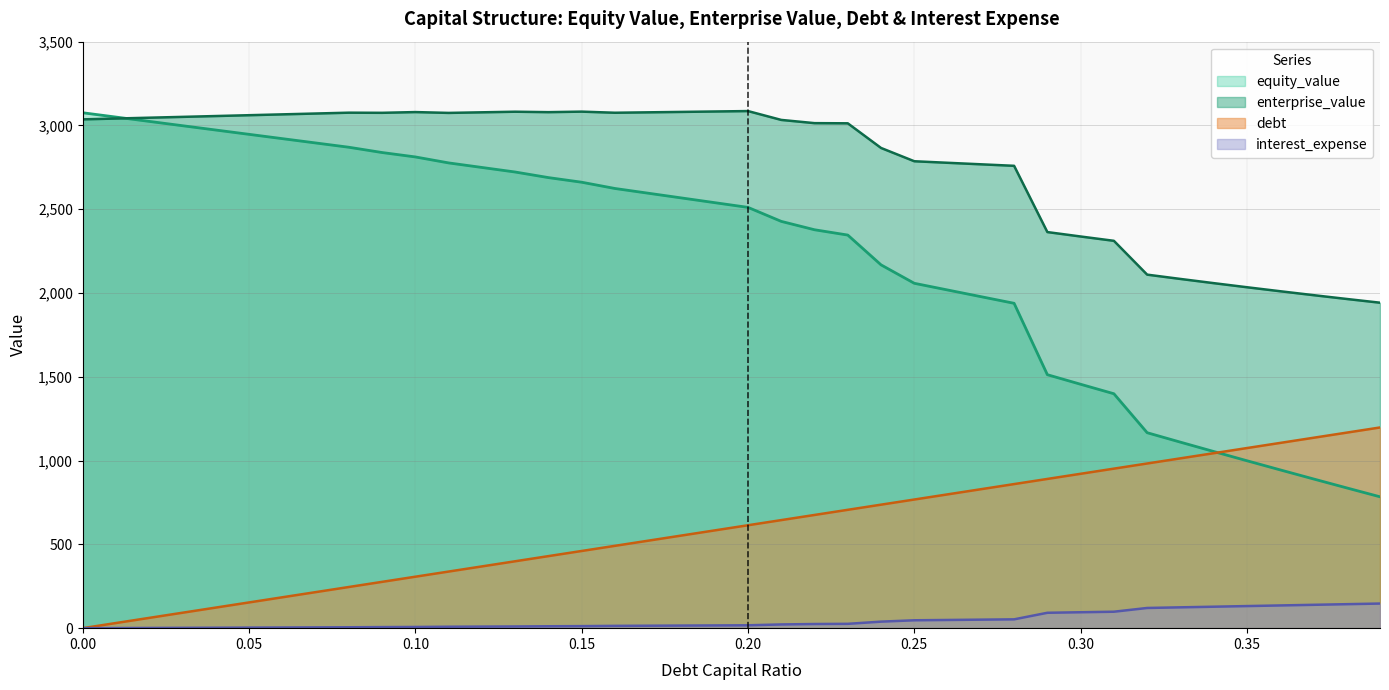

Reading left to right, list all the values displayed in this chart.

equity_value: 3075.8	3050.0	3024.2	2998.5	2972.7	2947.0	2921.3	2895.6	2870.0	2838.4	2812.1	2776.5	2749.3	2722.2	2688.8	2661.2	2623.9	2595.7	2567.5	2539.3	2511.1	2427.5	2377.6	2345.9	2168.1	2058.1	2018.2	1978.4	1938.7	1512.6	1455.5	1399.0	1166.4	1110.0	1054.3	999.1	944.5	890.5	837.0	784.0
enterprise_value: 3036.4	3041.3	3046.2	3051.2	3056.2	3061.2	3066.2	3071.2	3076.2	3075.4	3079.8	3074.9	3078.4	3082.0	3079.4	3082.5	3075.8	3078.3	3080.8	3083.3	3085.8	3033.0	3013.8	3012.8	2865.7	2786.4	2777.2	2768.2	2759.1	2363.8	2337.4	2311.6	2109.7	2084.0	2059.0	2034.5	2010.6	1987.3	1964.5	1942.2
debt: 0.0	30.7	61.4	92.1	122.8	153.6	184.2	215.0	245.7	276.4	307.1	337.8	368.5	399.2	429.9	460.6	491.3	522.0	552.8	583.5	614.2	644.9	675.6	706.3	737.0	767.7	798.4	829.1	859.9	890.6	921.3	952.0	982.7	1013.4	1044.1	1074.8	1105.5	1136.2	1166.9	1197.7
interest_expense: 0.0	0.7	1.3	2.0	2.7	3.3	4.0	4.7	5.3	6.5	7.2	8.6	9.4	10.1	11.4	12.2	13.7	14.6	15.5	16.3	17.2	22.2	24.7	25.9	39.0	47.0	48.9	50.8	52.7	91.8	95.0	98.2	120.5	124.3	128.1	131.8	135.6	139.4	143.1	146.9